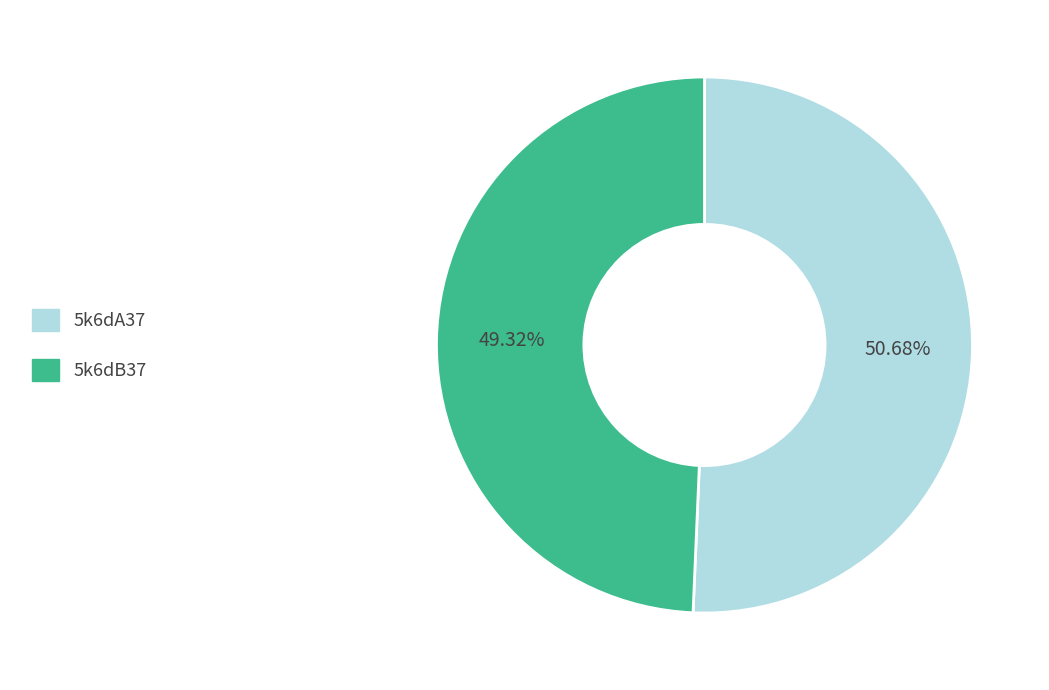

What is the largest slice in the pie chart?

5k6dA37